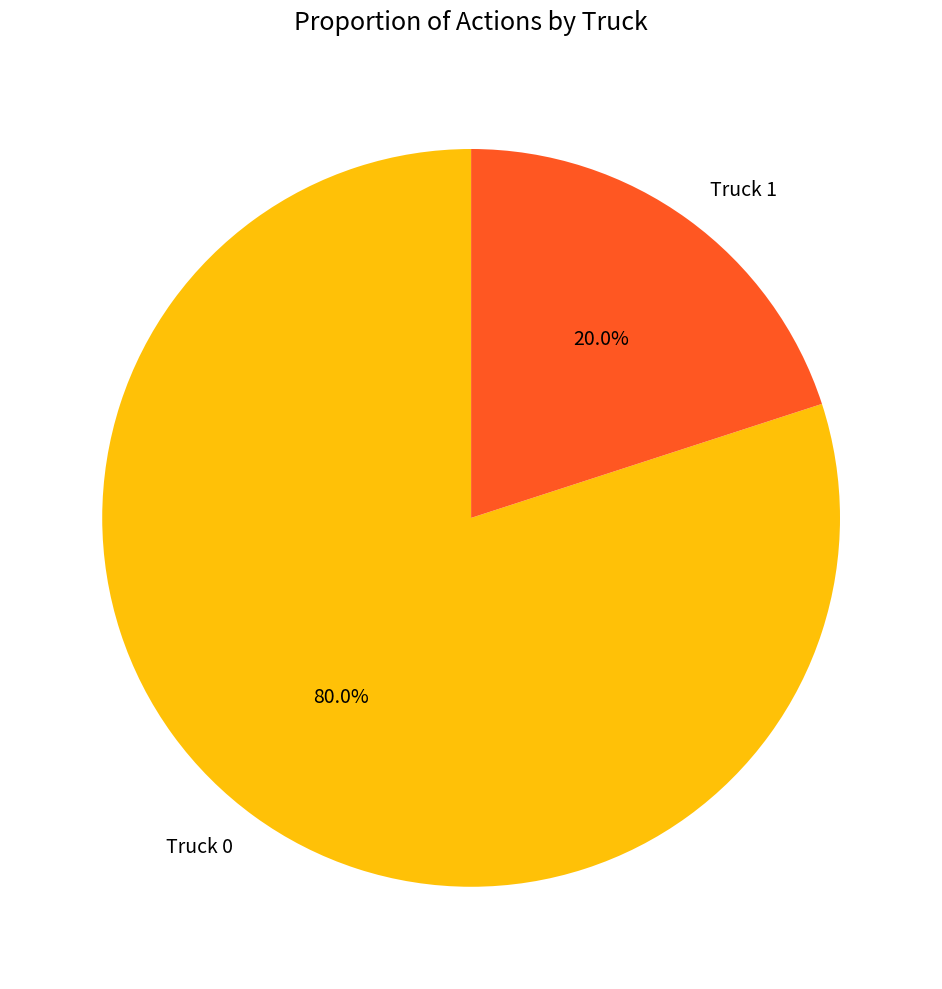

To the nearest percent, what percentage of the pie is Truck 1?

20%